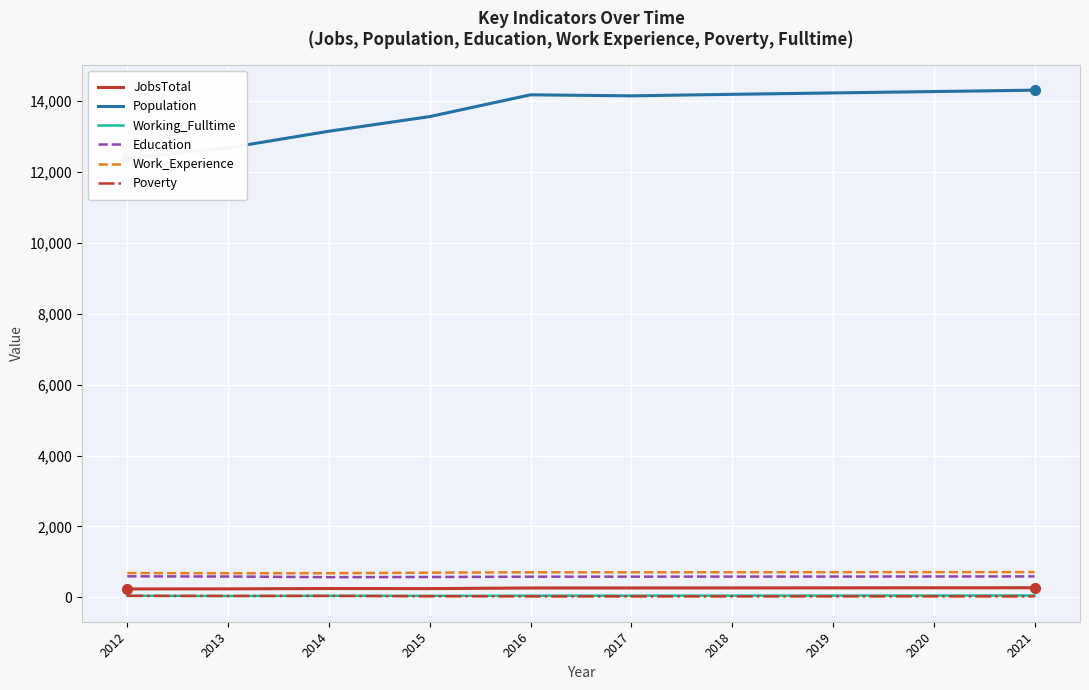

Read the Working_Fulltime value at 2015, to the nearest 5.

40